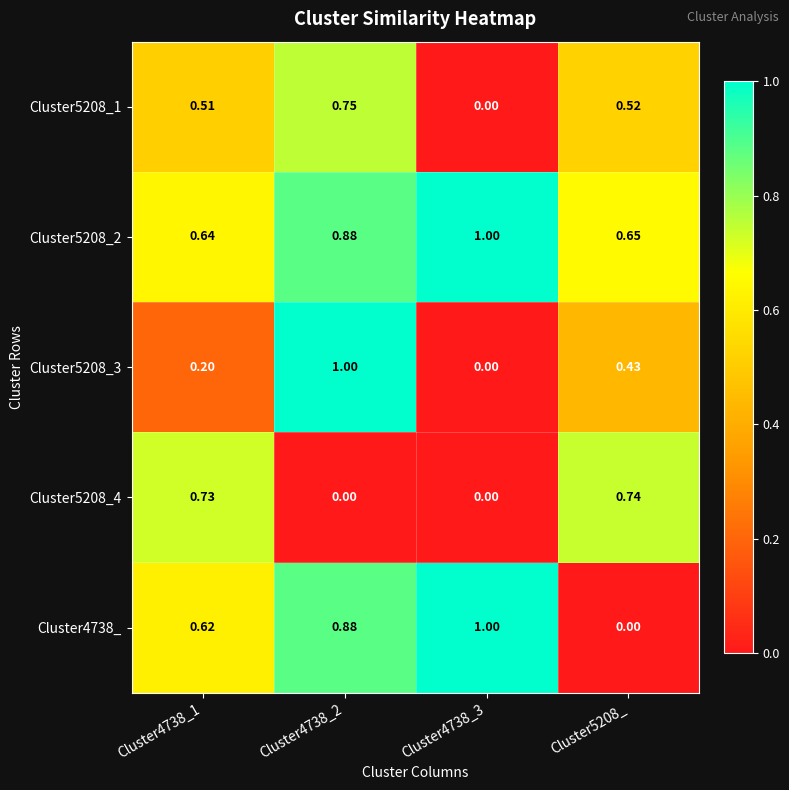

Is the value of Cluster5208_1 at Cluster4738_3 greater than the value of Cluster5208_3 at Cluster4738_2?

No